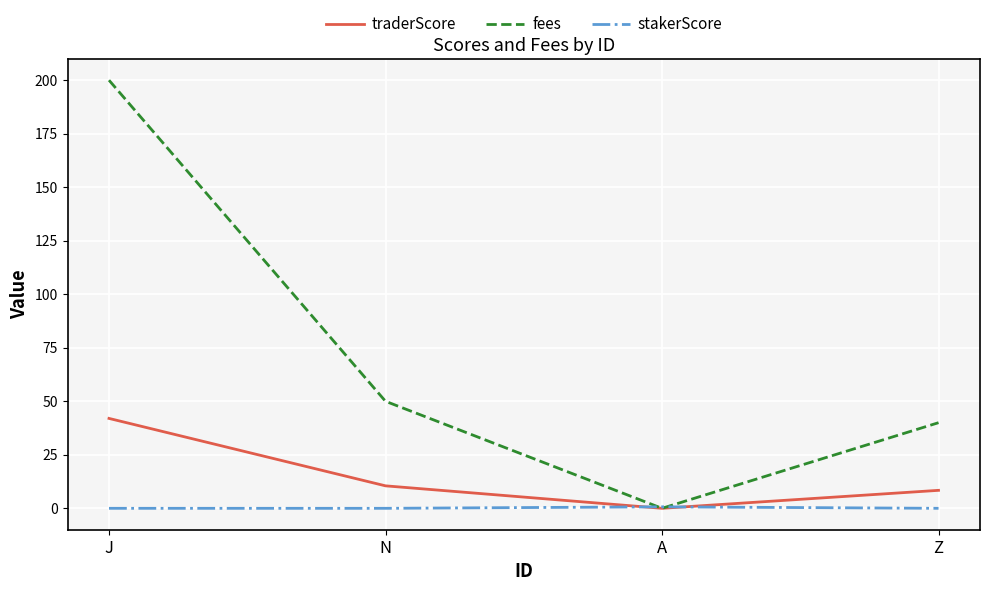

At N, list the series in order from largest to smallest.

fees, traderScore, stakerScore